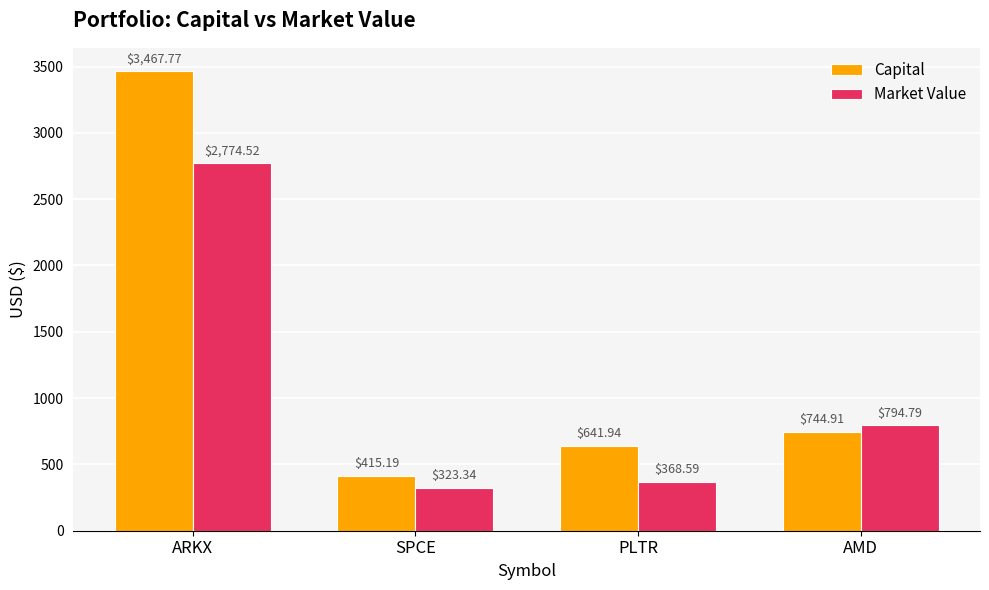

Reading left to right, extract all data points from this chart.

Capital: 3467.8	415.2	641.9	744.9
Market Value: 2774.5	323.3	368.6	794.8